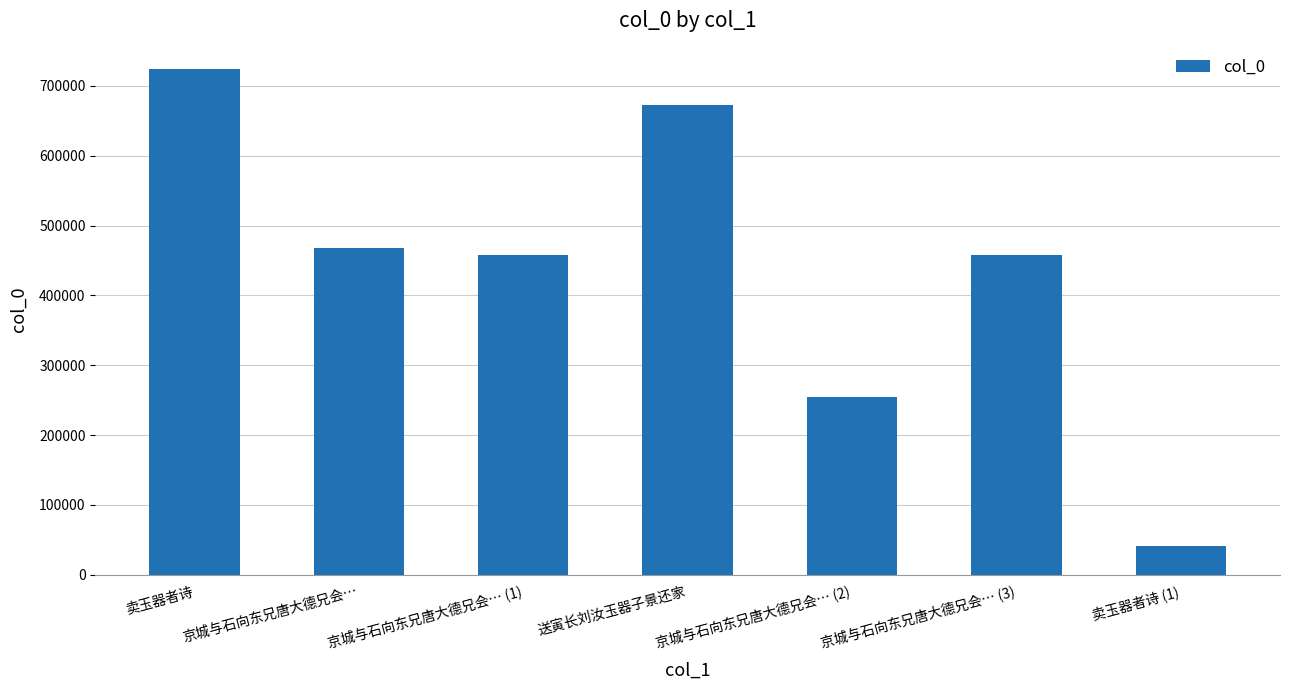

What is the difference between the second highest and minimum values?

631579